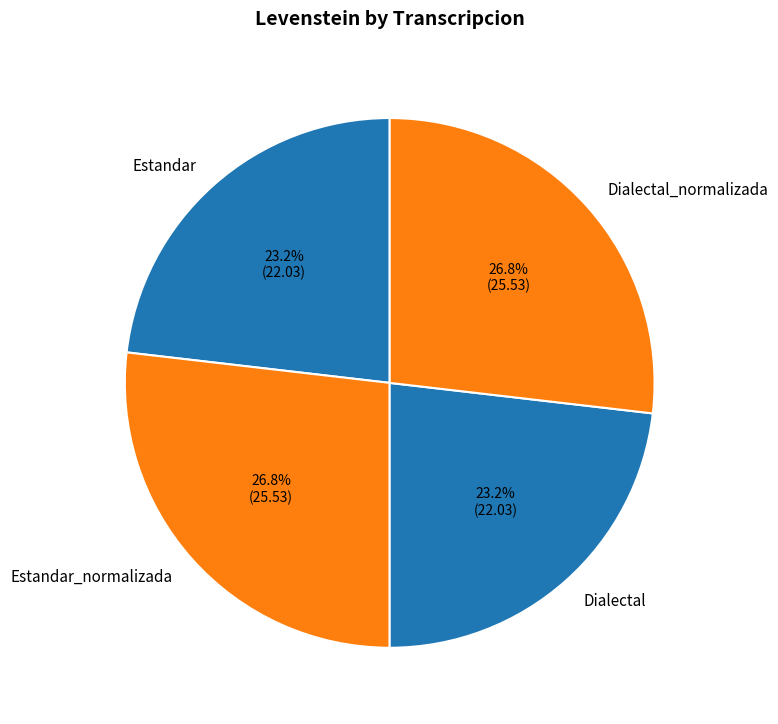

Combined, what portion of the pie is Dialectal and Estandar_normalizada?

50.0%